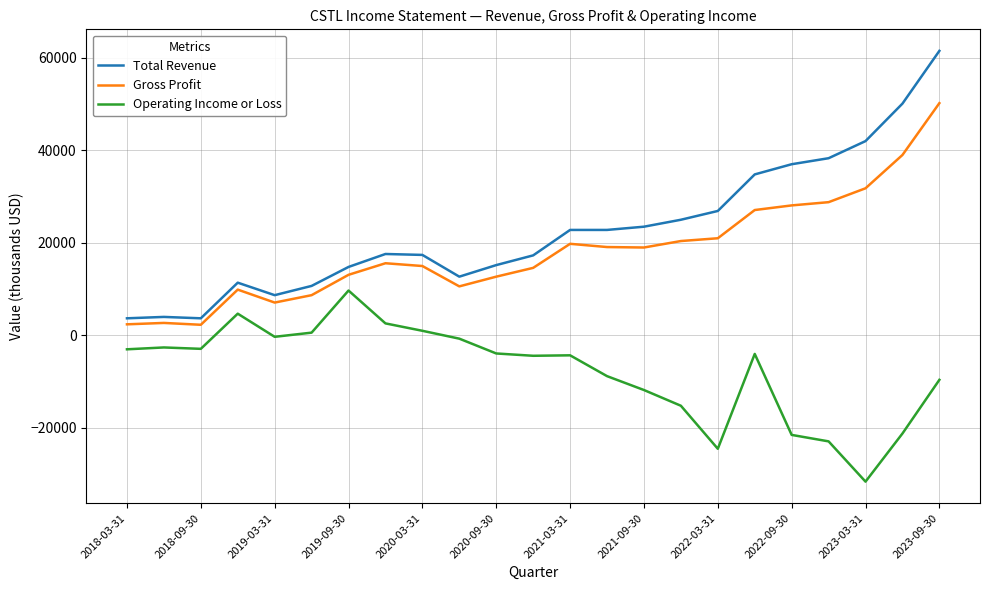

Rank the series by their maximum value, from lowest to highest.

Operating Income or Loss, Gross Profit, Total Revenue